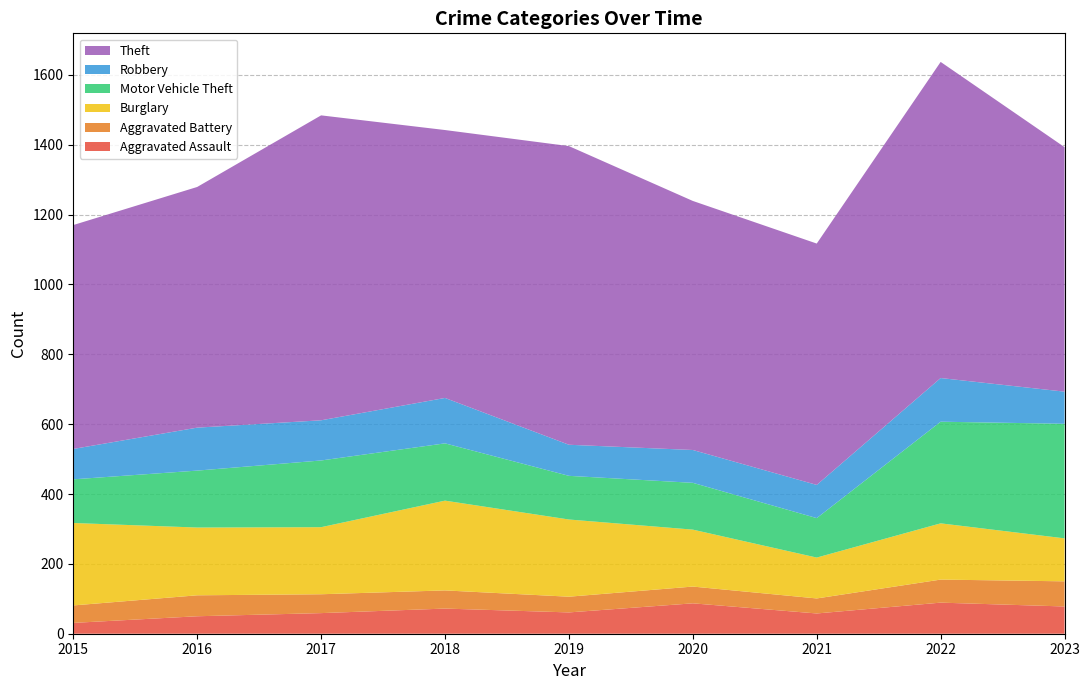

Reading left to right, what are all the values shown in this chart?

Aggravated Assault: 2015=31	2016=50	2017=59	2018=72	2019=61	2020=87	2021=58	2022=89	2023=78
Aggravated Battery: 2015=50	2016=60	2017=54	2018=52	2019=45	2020=48	2021=43	2022=66	2023=72
Burglary: 2015=236	2016=194	2017=192	2018=257	2019=221	2020=163	2021=117	2022=161	2023=123
Motor Vehicle Theft: 2015=125	2016=163	2017=191	2018=164	2019=125	2020=134	2021=113	2022=291	2023=328
Robbery: 2015=87	2016=123	2017=115	2018=130	2019=89	2020=94	2021=95	2022=125	2023=92
Theft: 2015=641	2016=689	2017=873	2018=767	2019=855	2020=713	2021=691	2022=905	2023=700